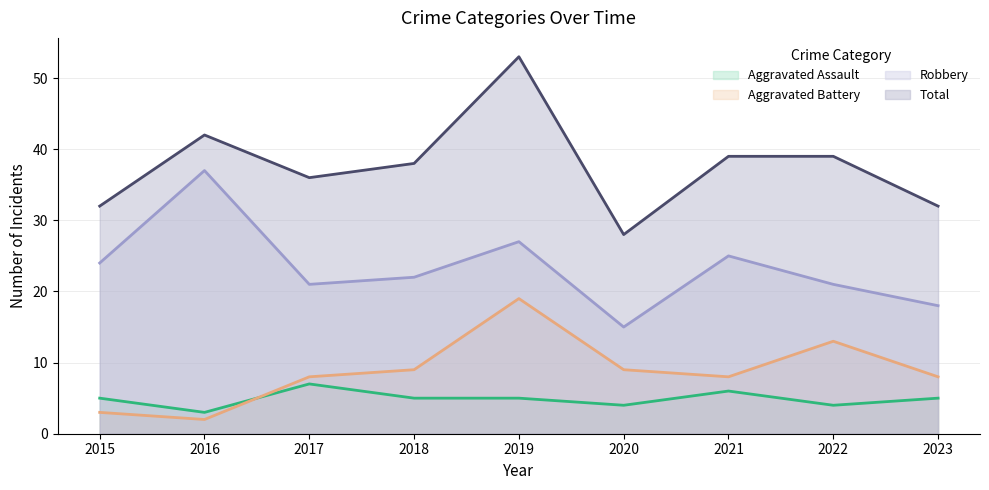

How many interior local peaks does the Aggravated Assault series have?

2